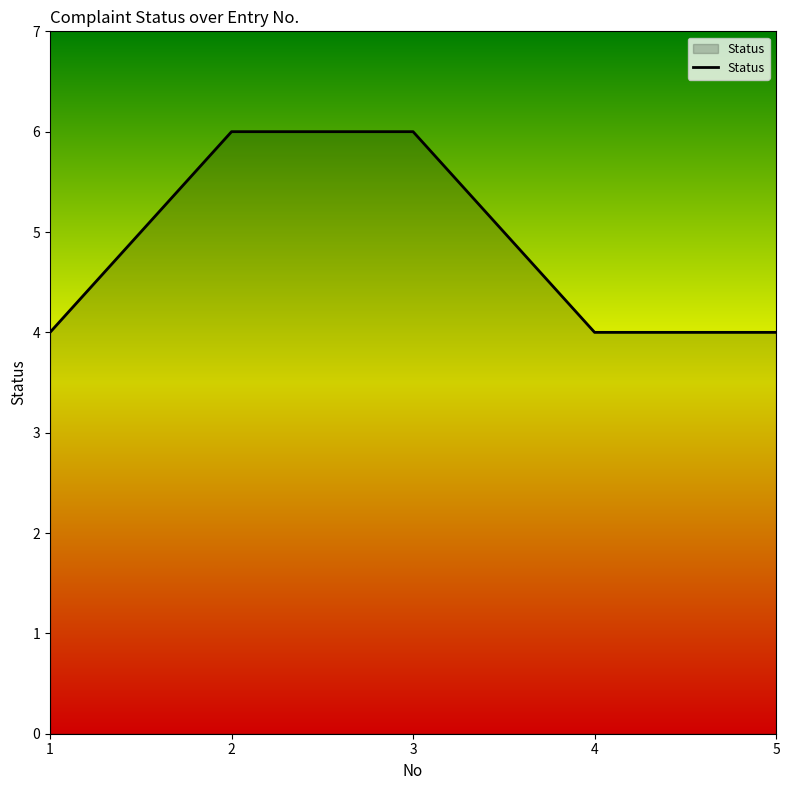

Reading left to right, extract all data points from this chart.

1=4	2=6	3=6	4=4	5=4